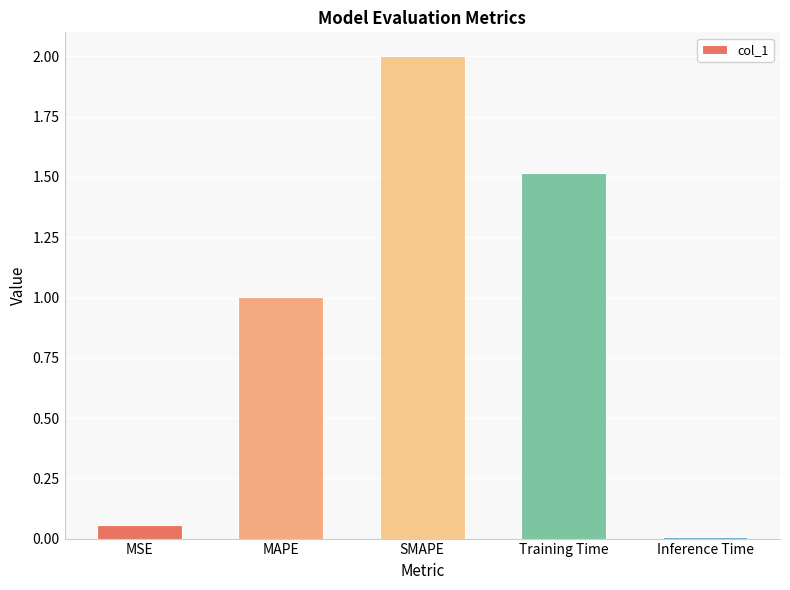

Between Training Time and Inference Time, which is larger?

Training Time